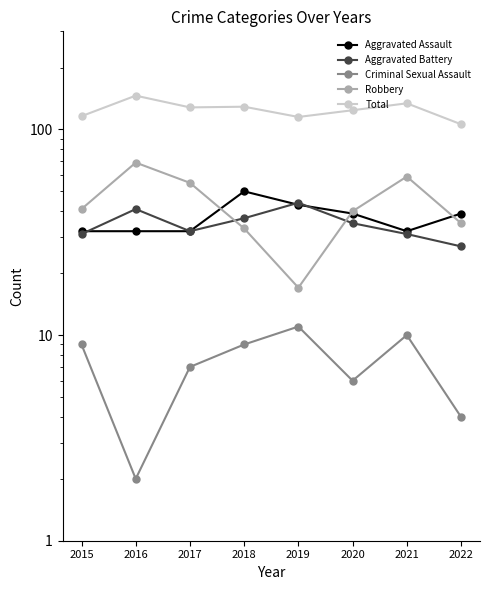

List the labels in order of Aggravated Assault value, largest first.

2018, 2019, 2020, 2022, 2015, 2016, 2017, 2021